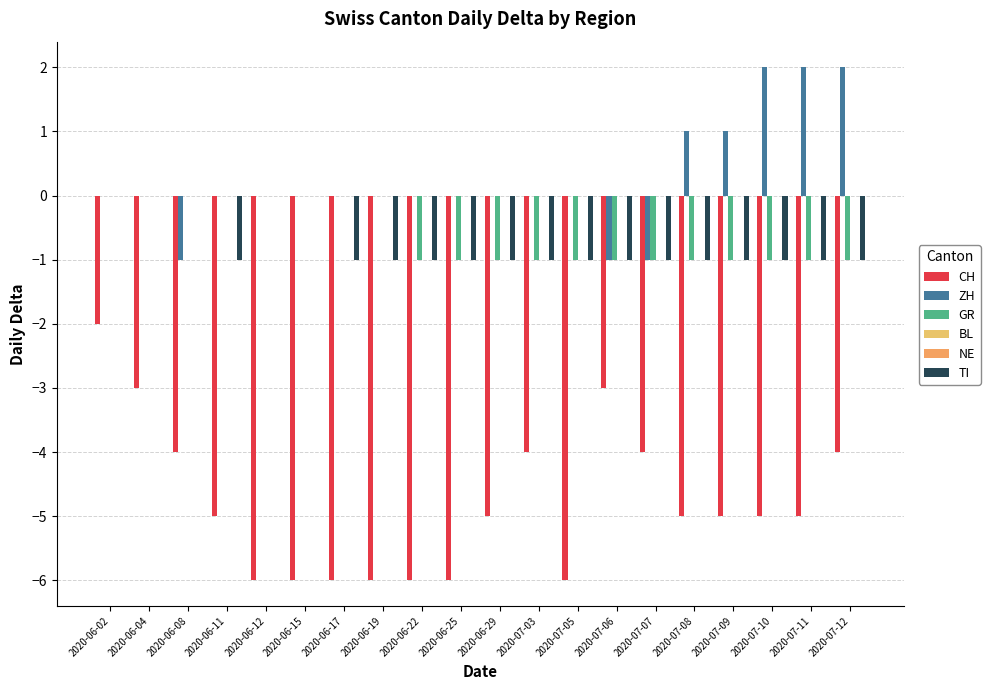

What is the greatest value displayed?

2